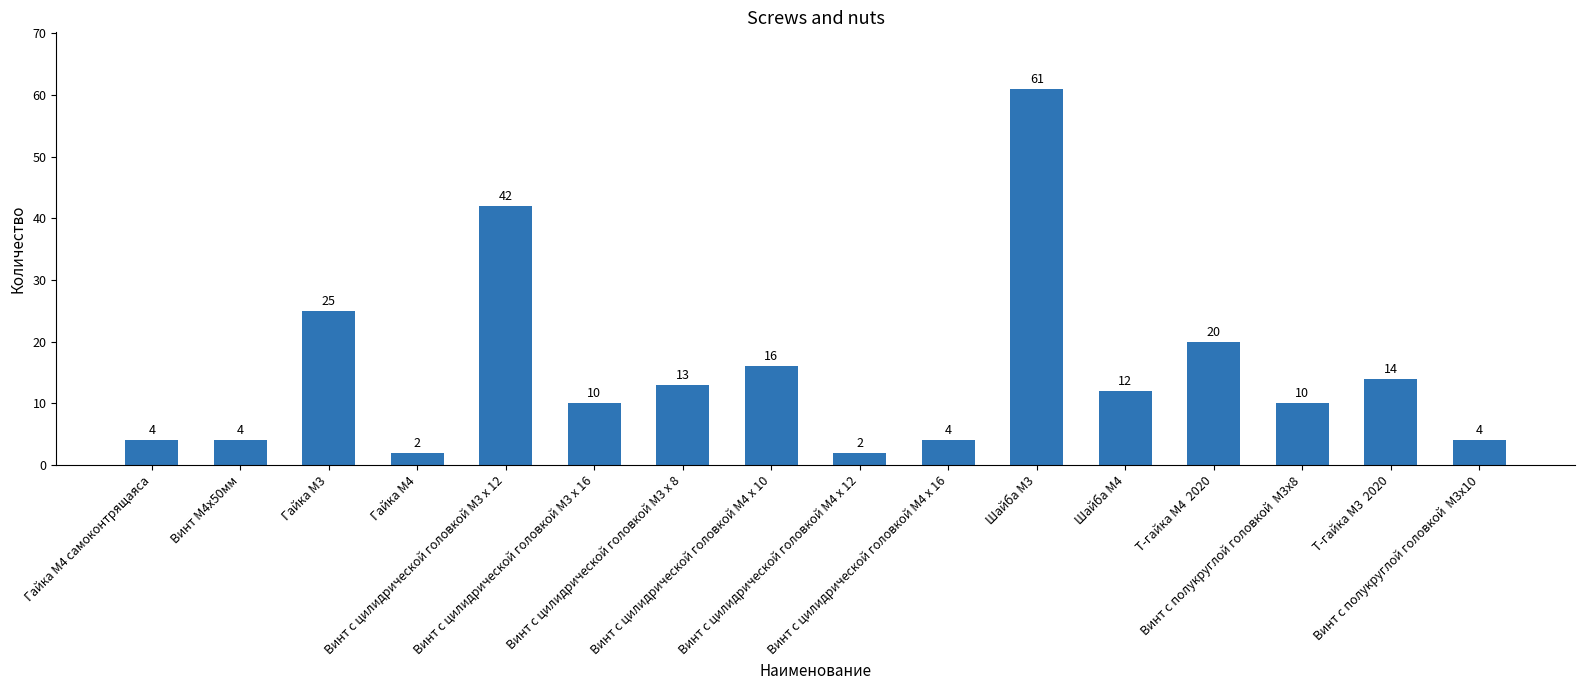

What position from the left is Винт с цилидрической головкой M4 x 16?

10